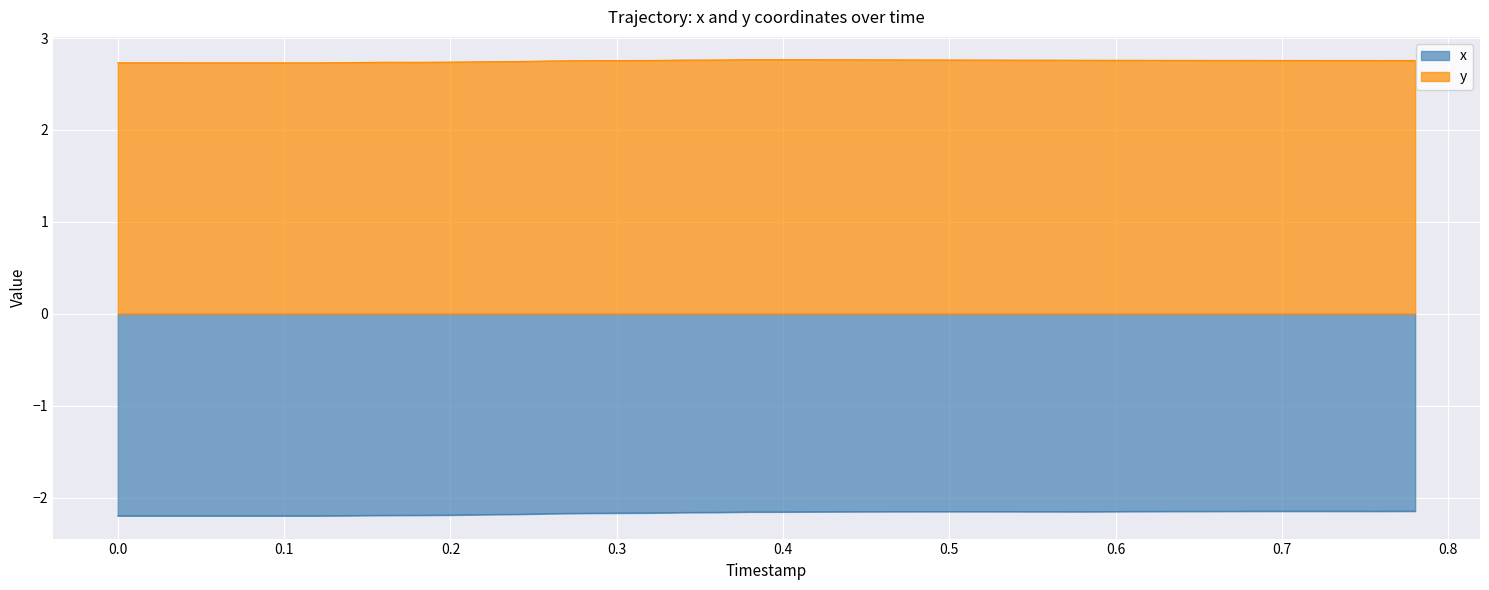

At which category does x reach its first local valley?

0.12